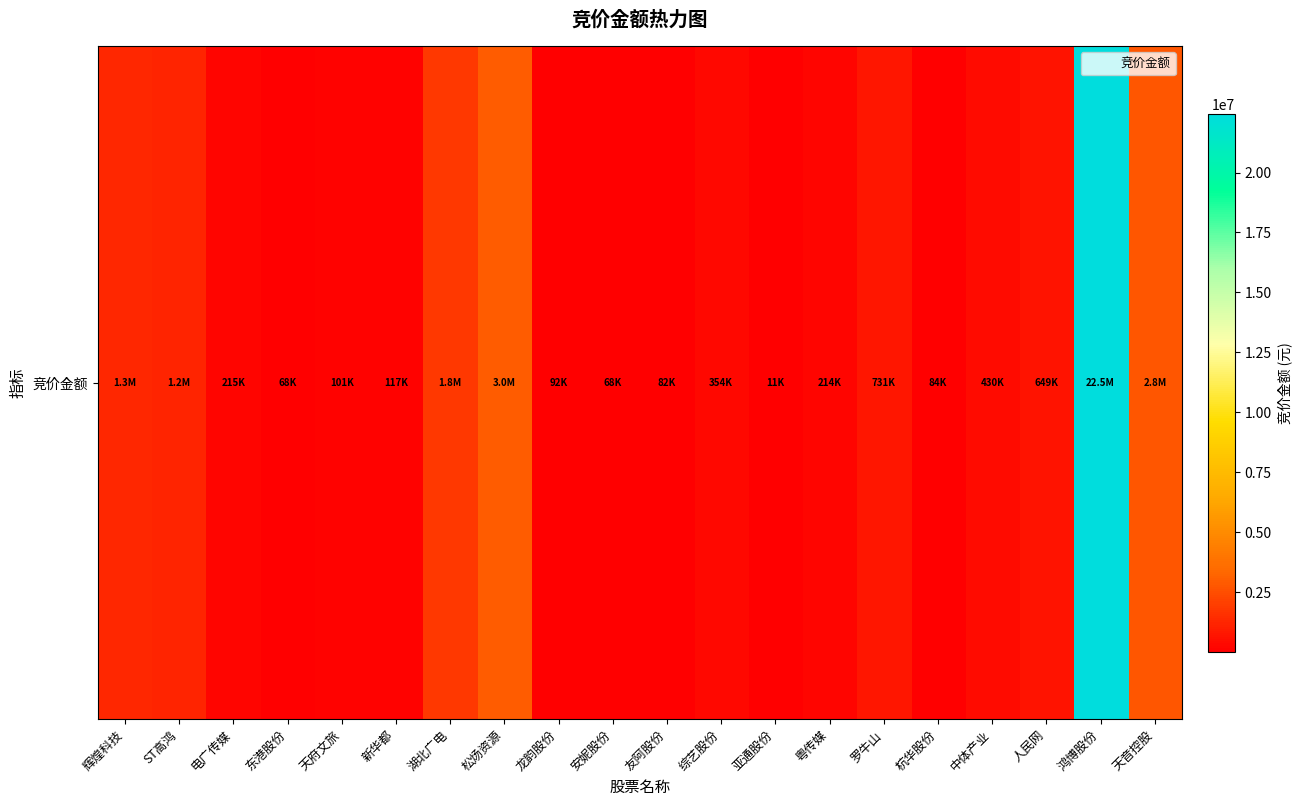

Between 中体产业 and 综艺股份, which is larger?

中体产业